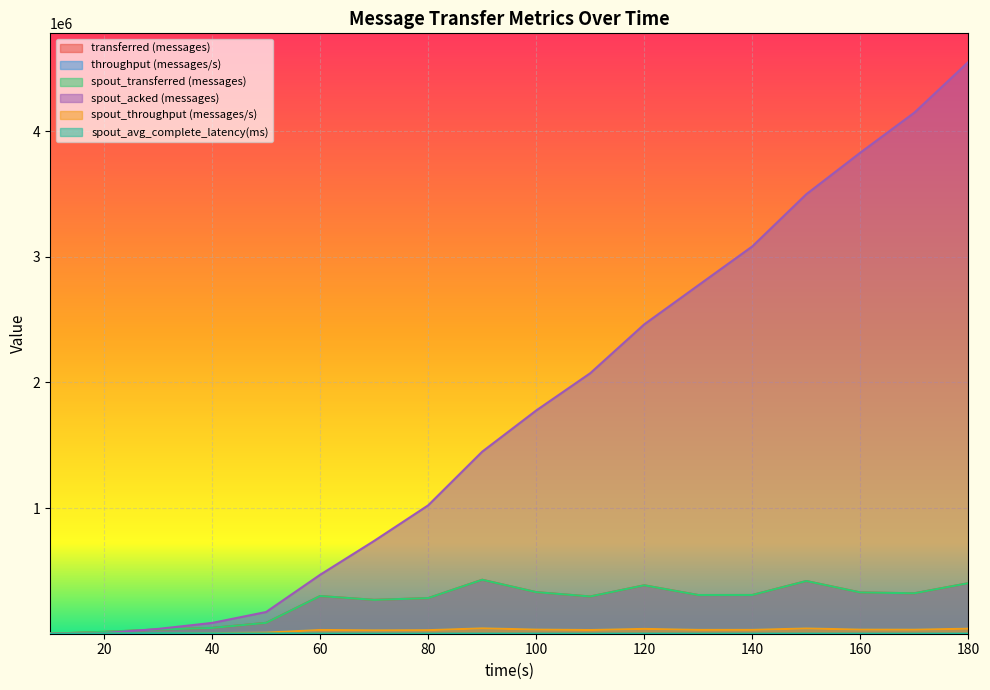

How many data points in spout_avg_complete_latency(ms) are less than 481?

9